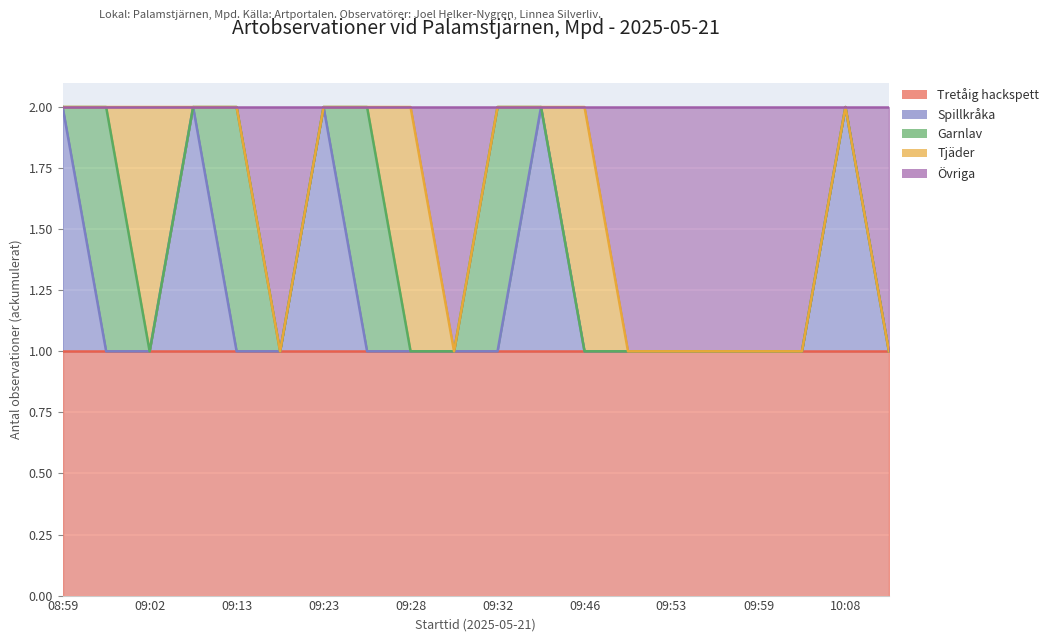

Reading left to right, transcribe all the data shown in this chart.

Tretåig hackspett_line: 1	1	1	1	1	1	1	1	1	1	1	1	1	1	1	1	1	1	1	1
Spillkråka_line: 2	1	1	2	1	1	2	1	1	1	1	2	1	1	1	1	1	1	2	1
Garnlav_line: 2	2	1	2	2	1	2	2	1	1	2	2	1	1	1	1	1	1	2	1
Tjäder_line: 2	2	2	2	2	1	2	2	2	1	2	2	2	1	1	1	1	1	2	1
Övriga_line: 2	2	2	2	2	2	2	2	2	2	2	2	2	2	2	2	2	2	2	2